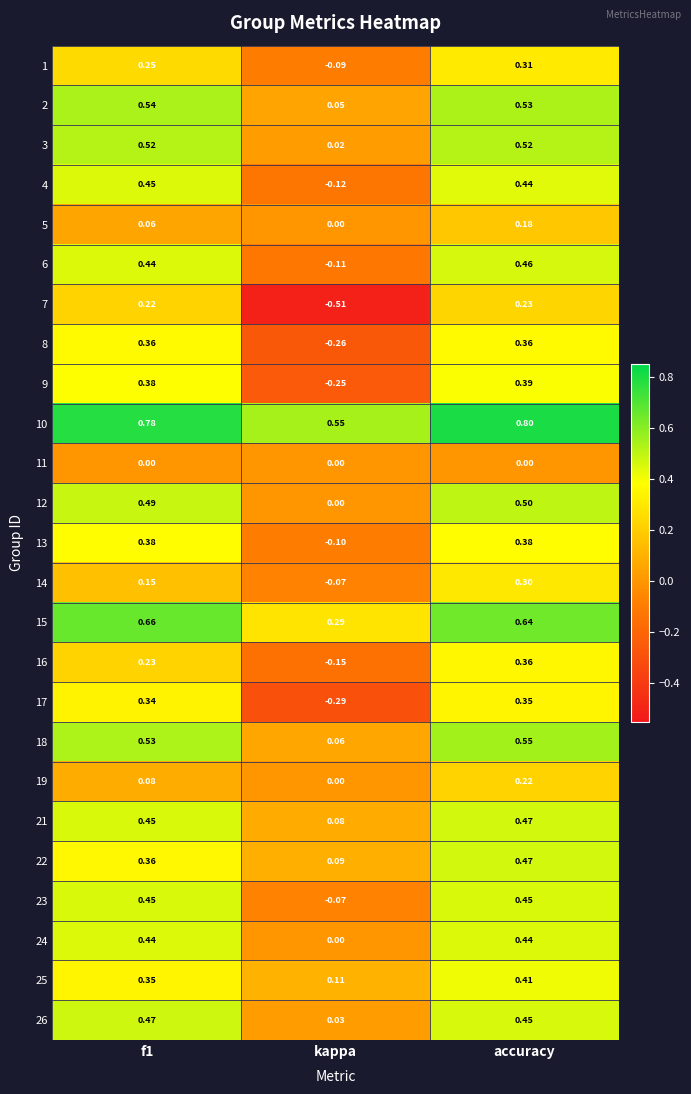

Which category has the highest value in the 21 series?

accuracy